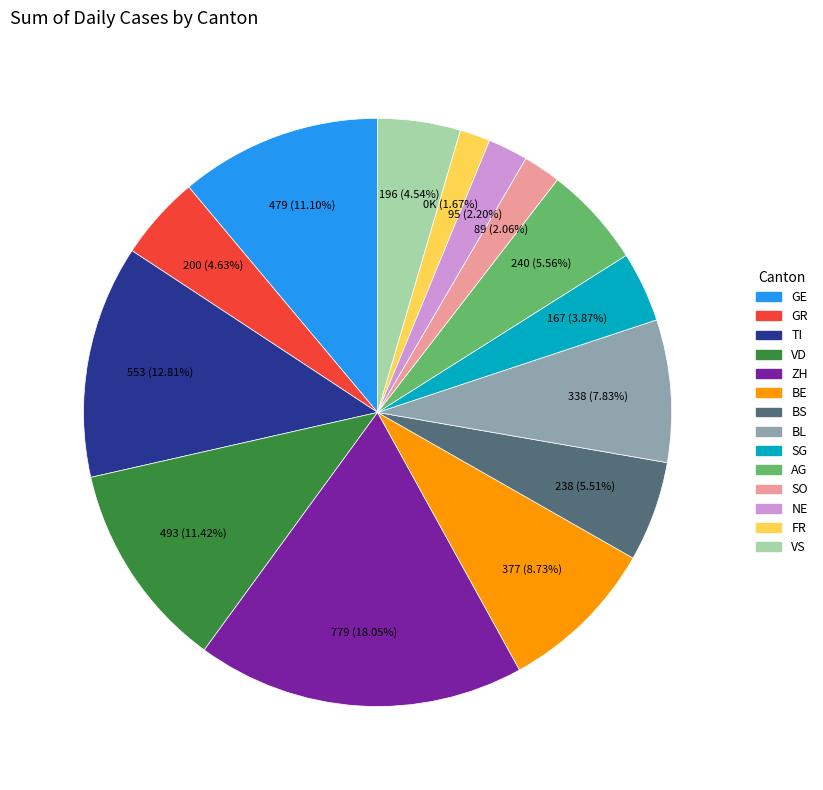

Is there a majority slice in this chart?

No